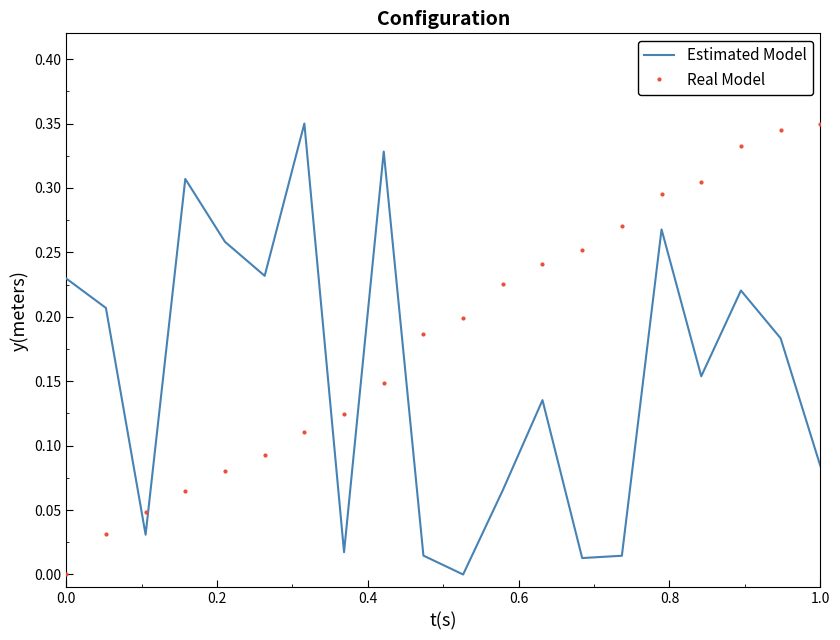

How many values in the Real Model series exceed 0?

19